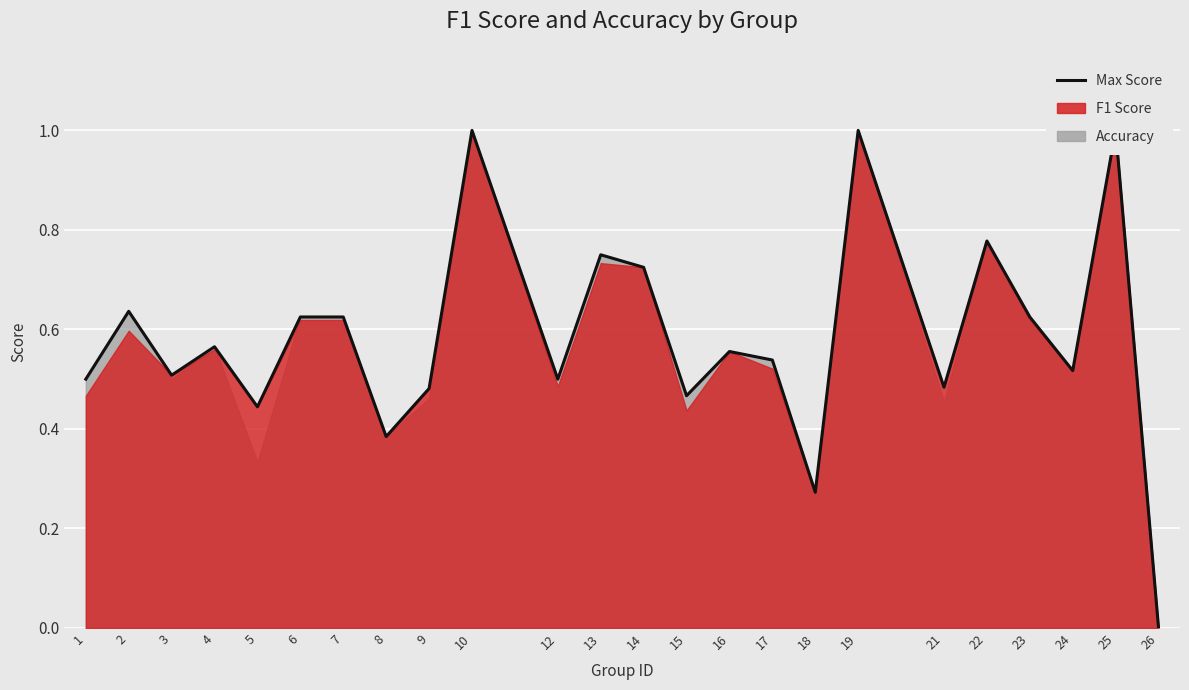

Reading left to right, extract all data points from this chart.

1=0.5	2=0.6	3=0.5	4=0.6	5=0.4	6=0.6	7=0.6	8=0.4	9=0.5	10=1.0	12=0.5	13=0.8	14=0.7	15=0.5	16=0.6	17=0.5	18=0.3	19=1.0	21=0.5	22=0.8	23=0.6	24=0.5	25=1.0	26=0.0